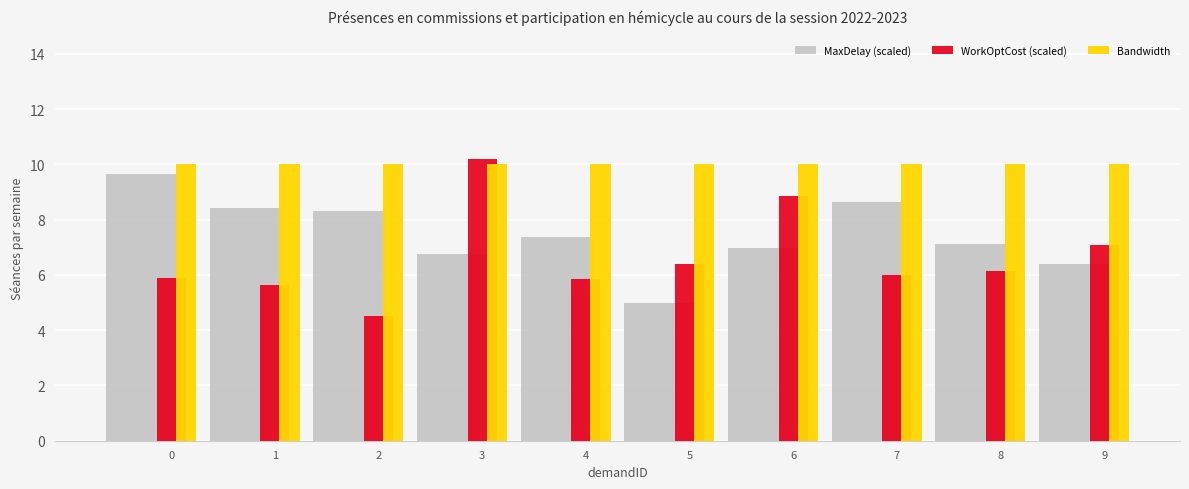

Count the number of categories in the chart.

10